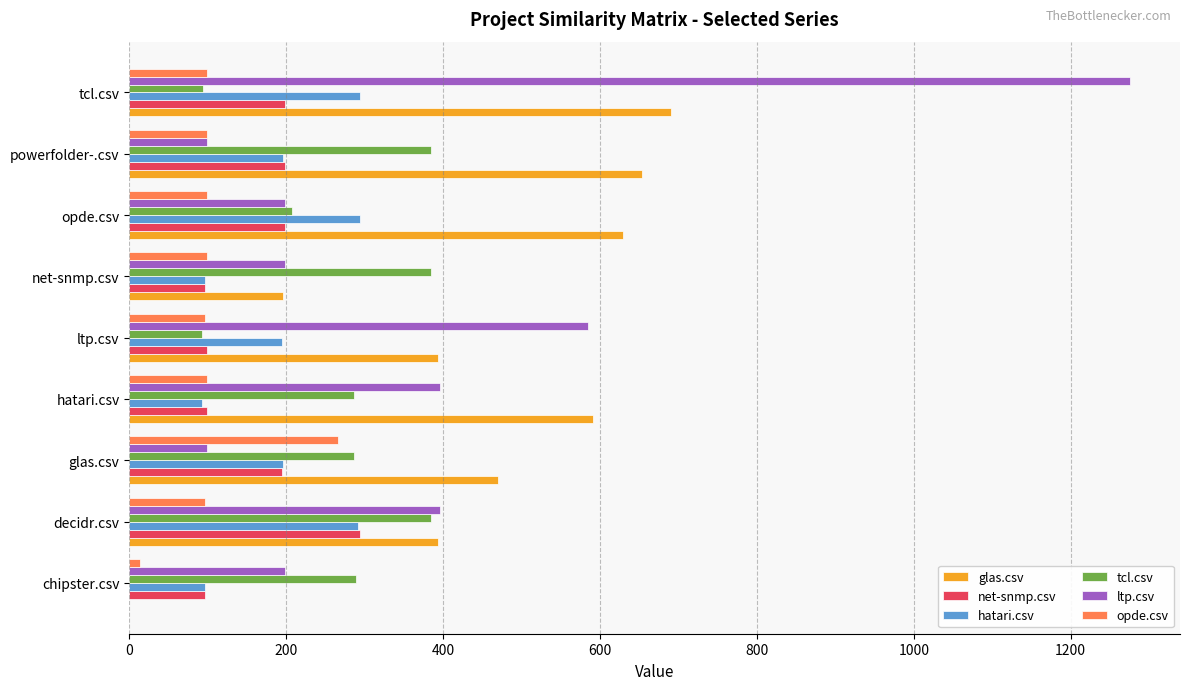

What value does the tcl.csv series have at net-snmp.csv?

385.0